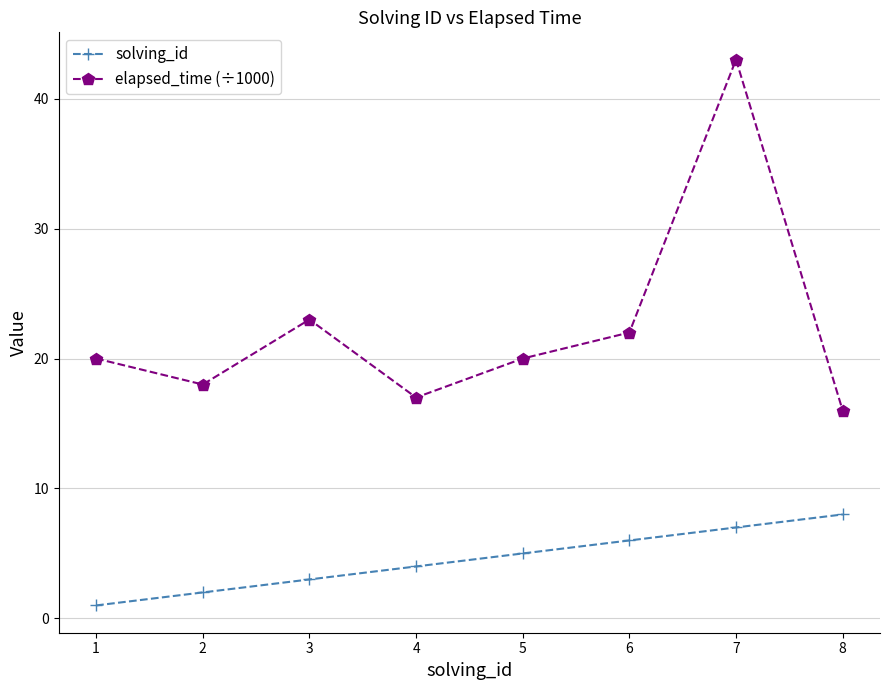

Is it true that solving_id equals 3 at 6?

False